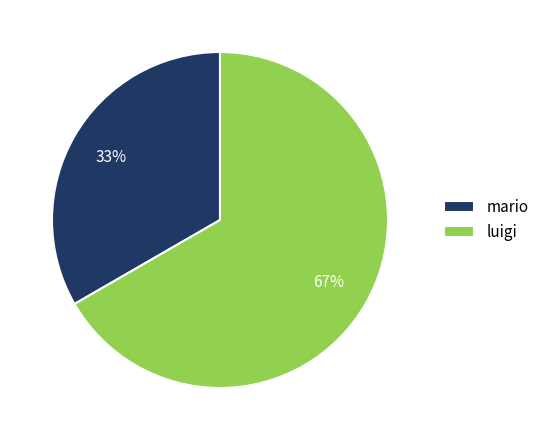

True or false: mario accounts for 24% of the total.

False